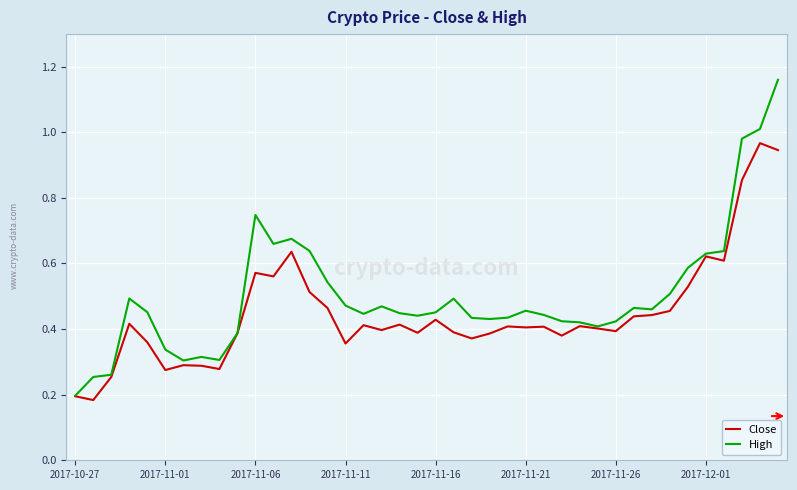

Rank the series by their average value, from lowest to highest.

Close, High